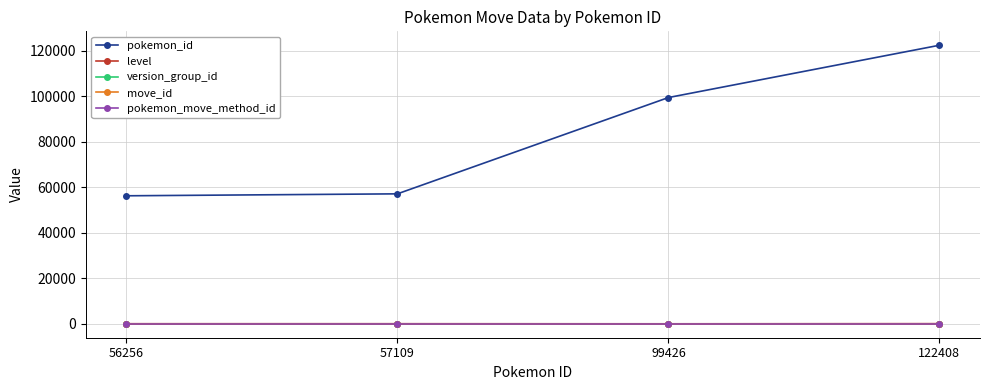

Is this an area chart (filled region under the line)?

No